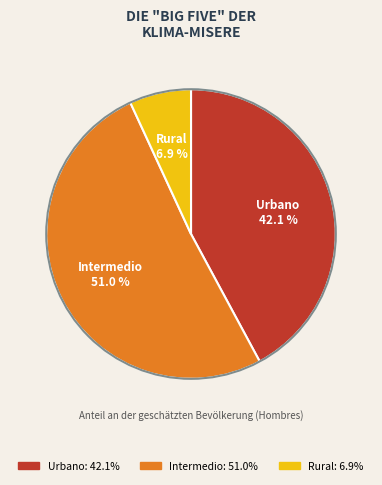

Which slice is the smallest?

Rural